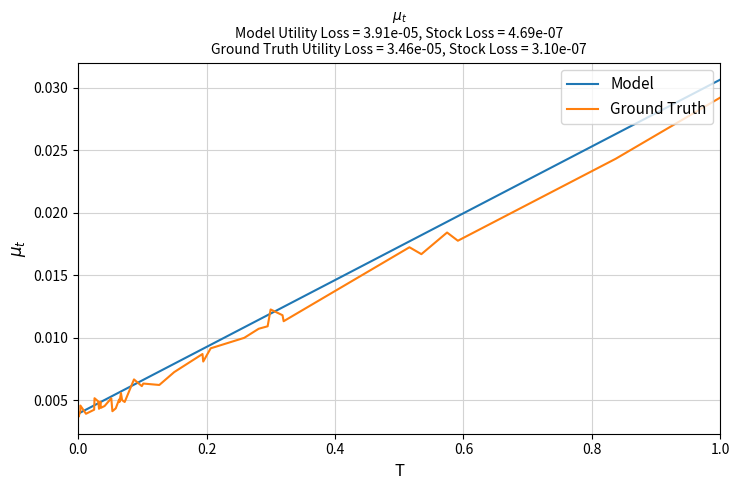

Rank the series by their average value, from lowest to highest.

Ground Truth, Model